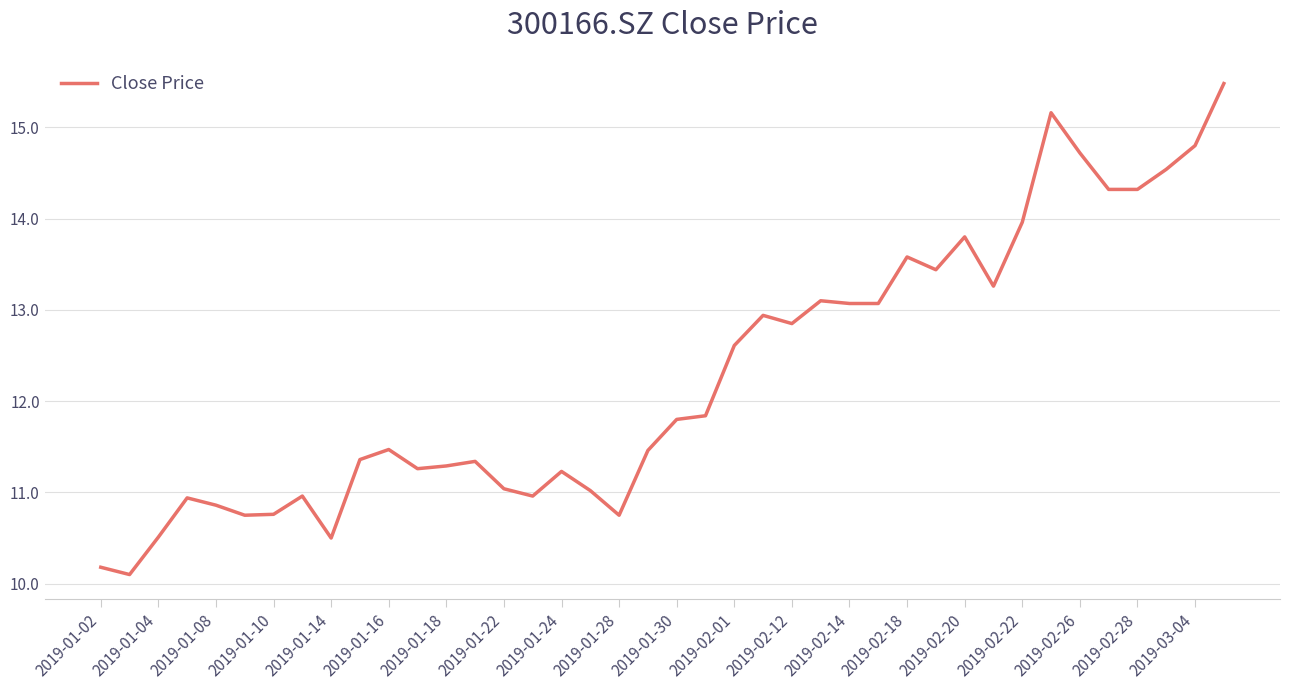

What is the difference between the maximum and minimum values?

5.4